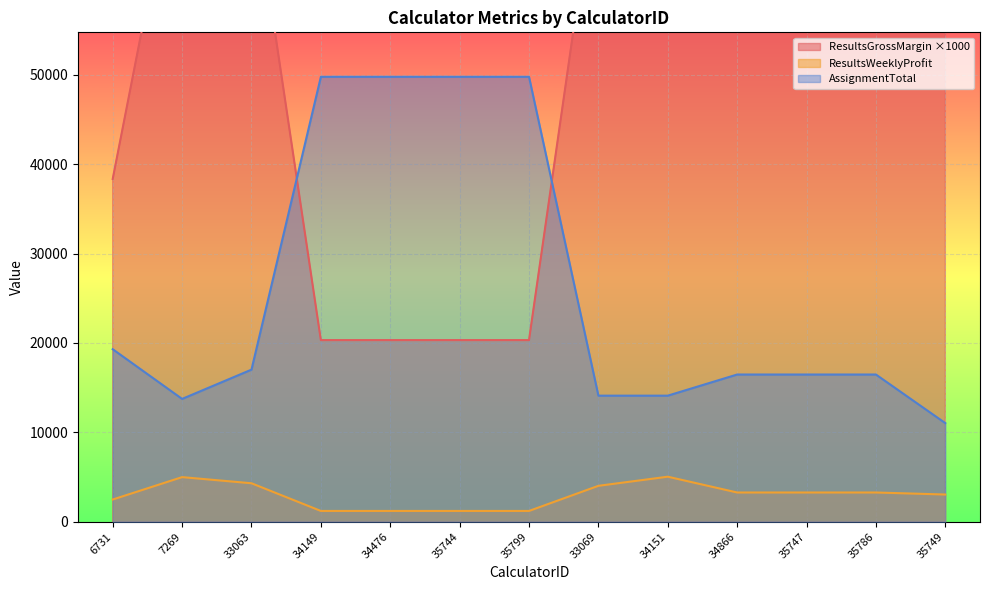

What is the difference between the maximum and minimum values in the AssignmentTotal series?

38745.0